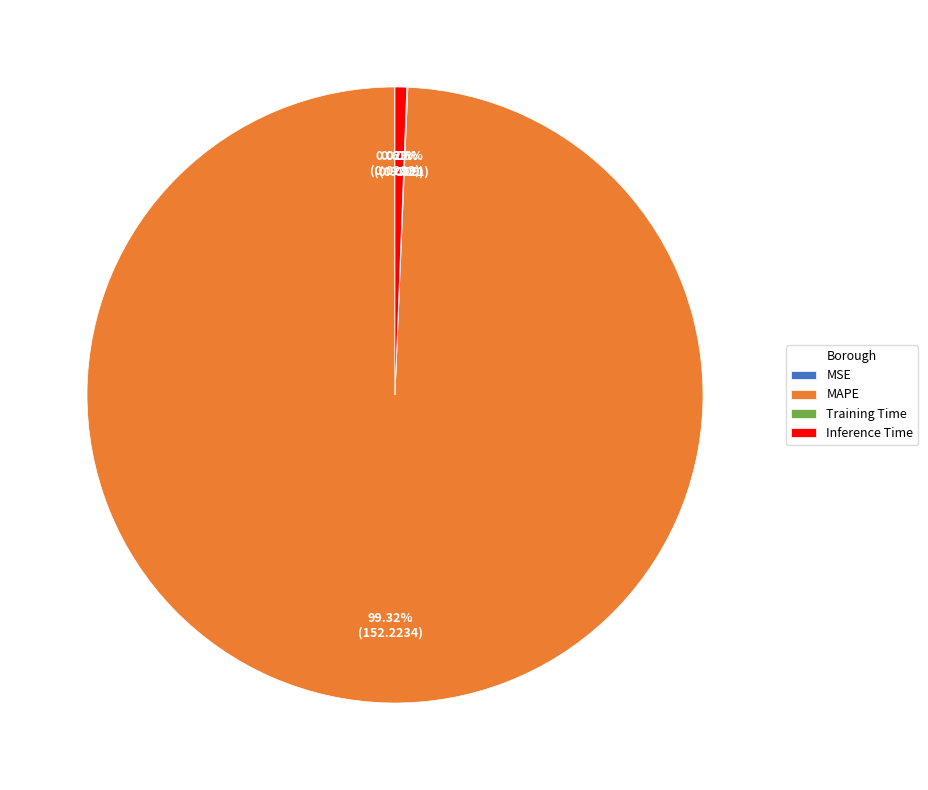

Do MAPE and Inference Time together represent more than half of the pie?

Yes